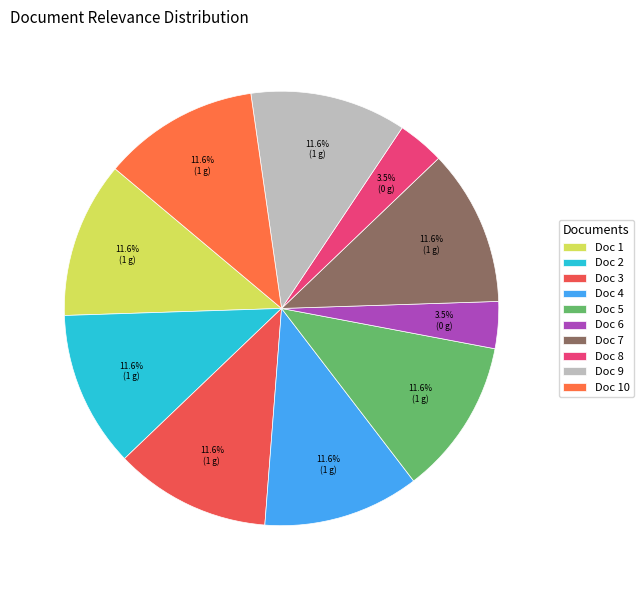

To the nearest percent, what is the difference between the largest and smallest slice percentages?

8%